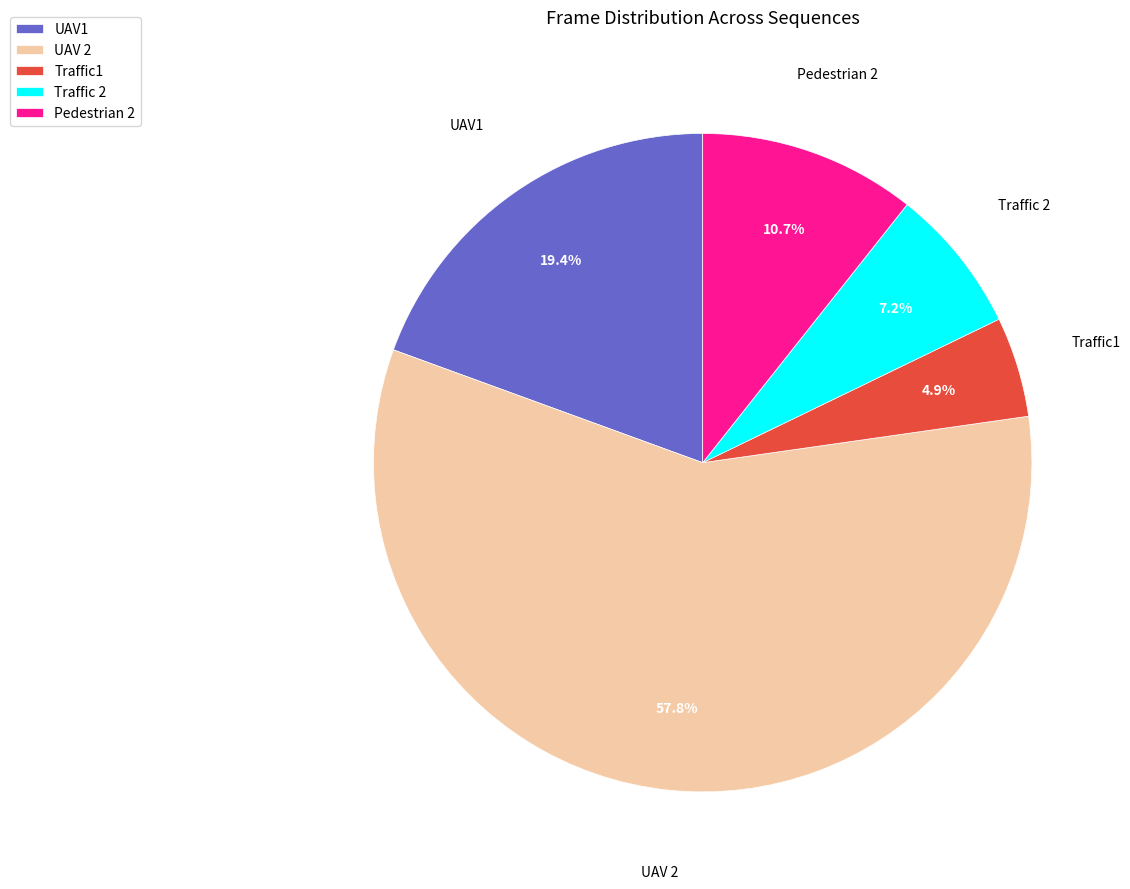

Which category accounts for the majority?

UAV 2